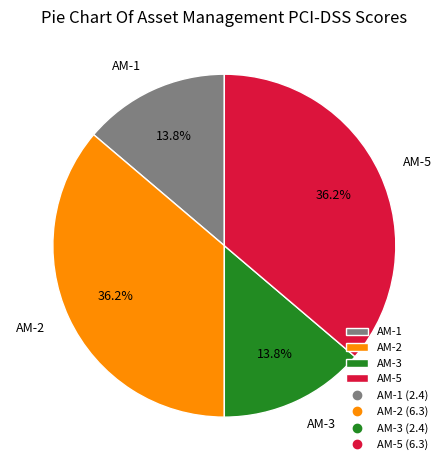

What percentage is the AM-1 slice, to the nearest percent?

14%